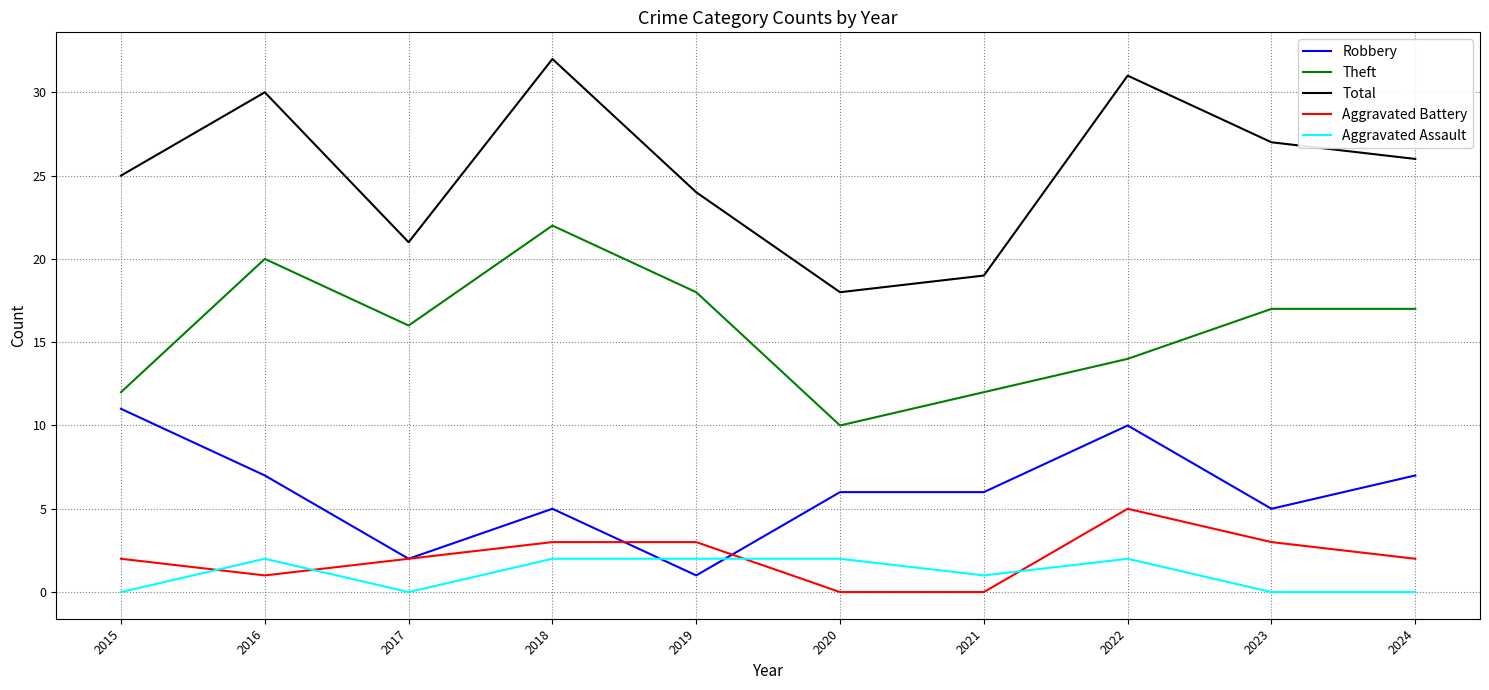

What is the spread (max minus min) of values at 2022?

29